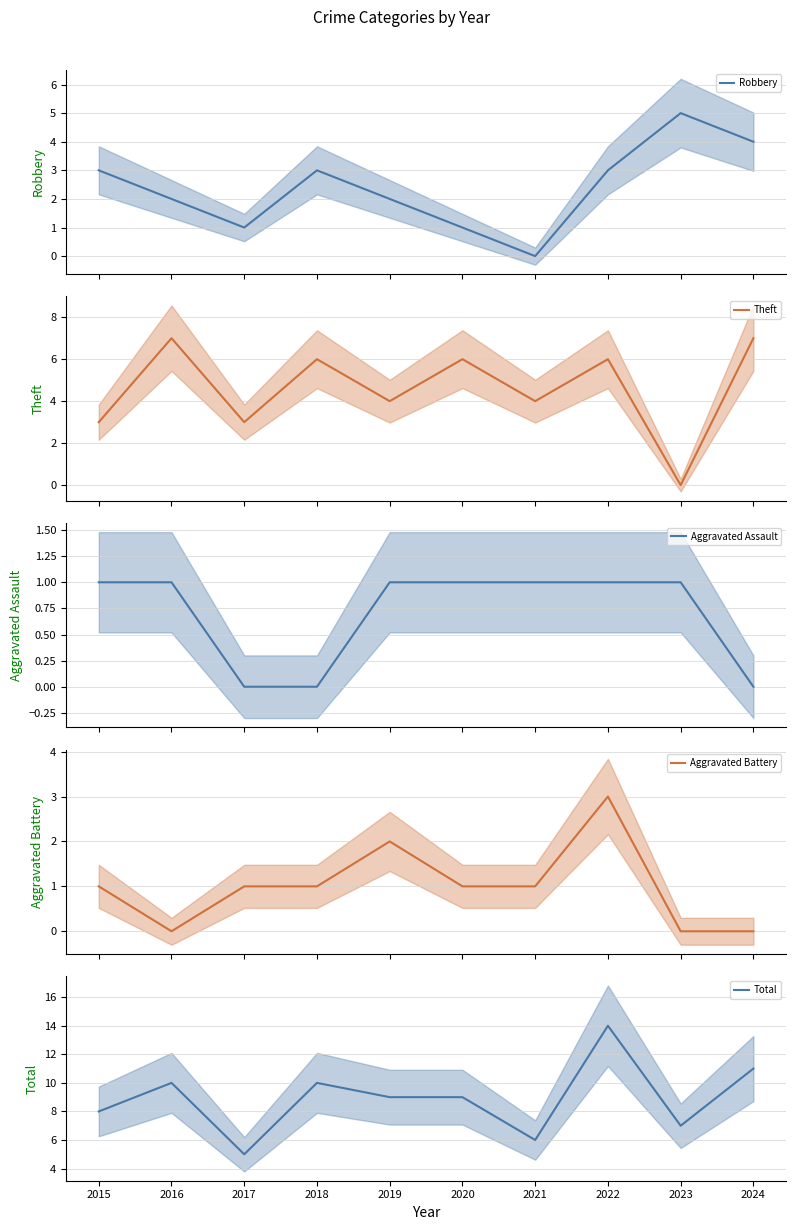

At how many categories does at least one series exceed 2?

10